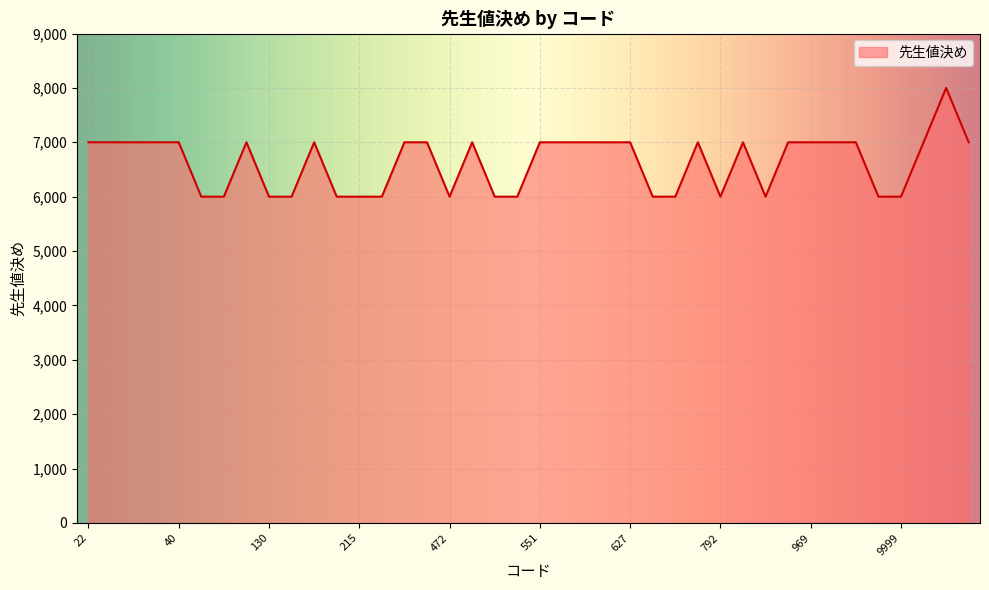

What is the minimum value shown in the chart?

6000